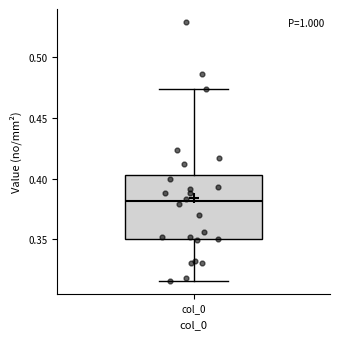

Read this box plot against the y-axis: the position of the median line, the range covered by the box, and the ends of both whiskers. The values are not printed on the chart, so give them approximately, as read against the axis.

median 0.380, box 0.350 to 0.405, whiskers 0.315 to 0.475